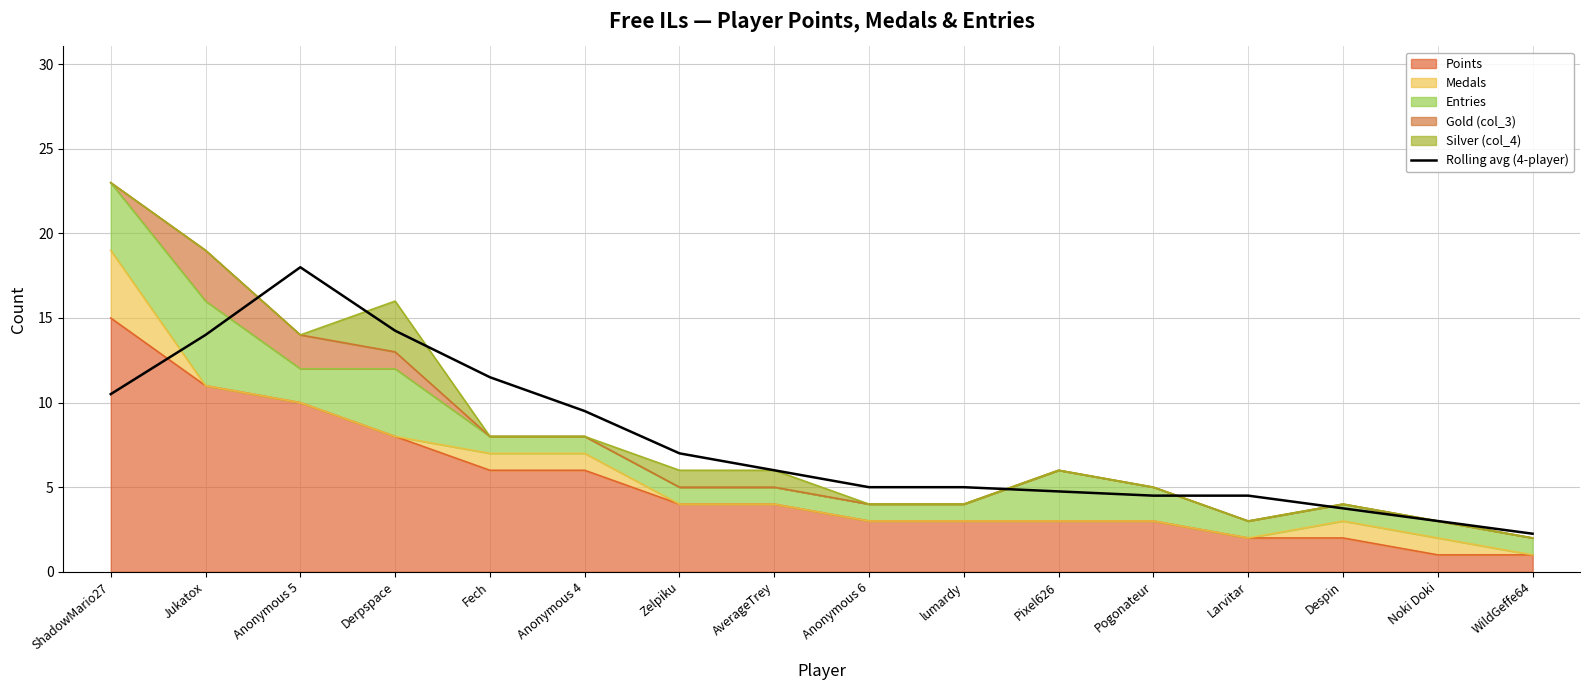

At which label does the data first exceed 6?

ShadowMario27